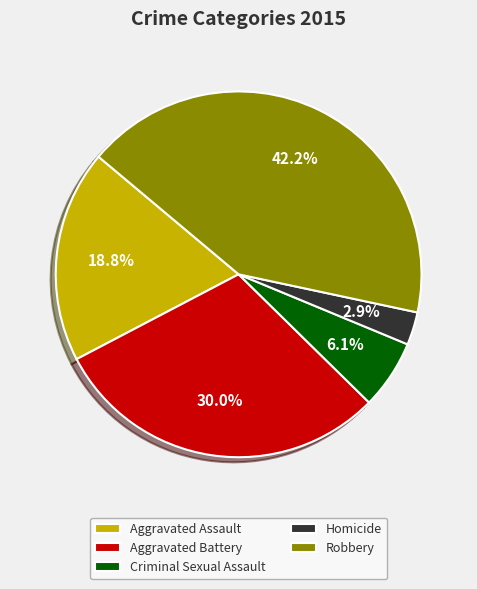

What percentage do Criminal Sexual Assault and Aggravated Assault together represent?

24.9%